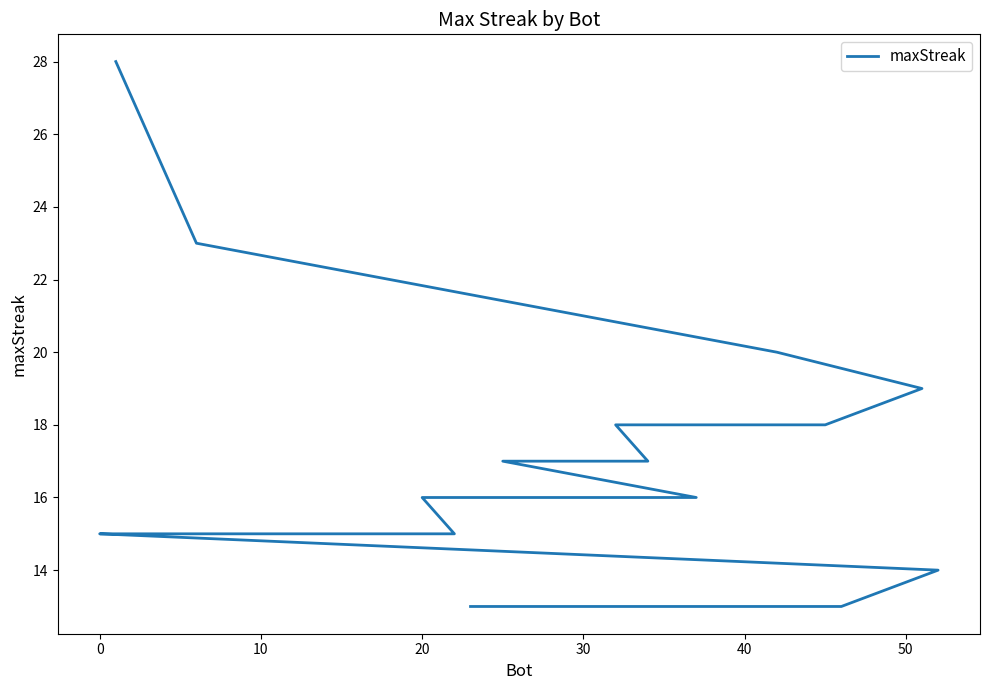

The value at 60 is 7. True or false?

False